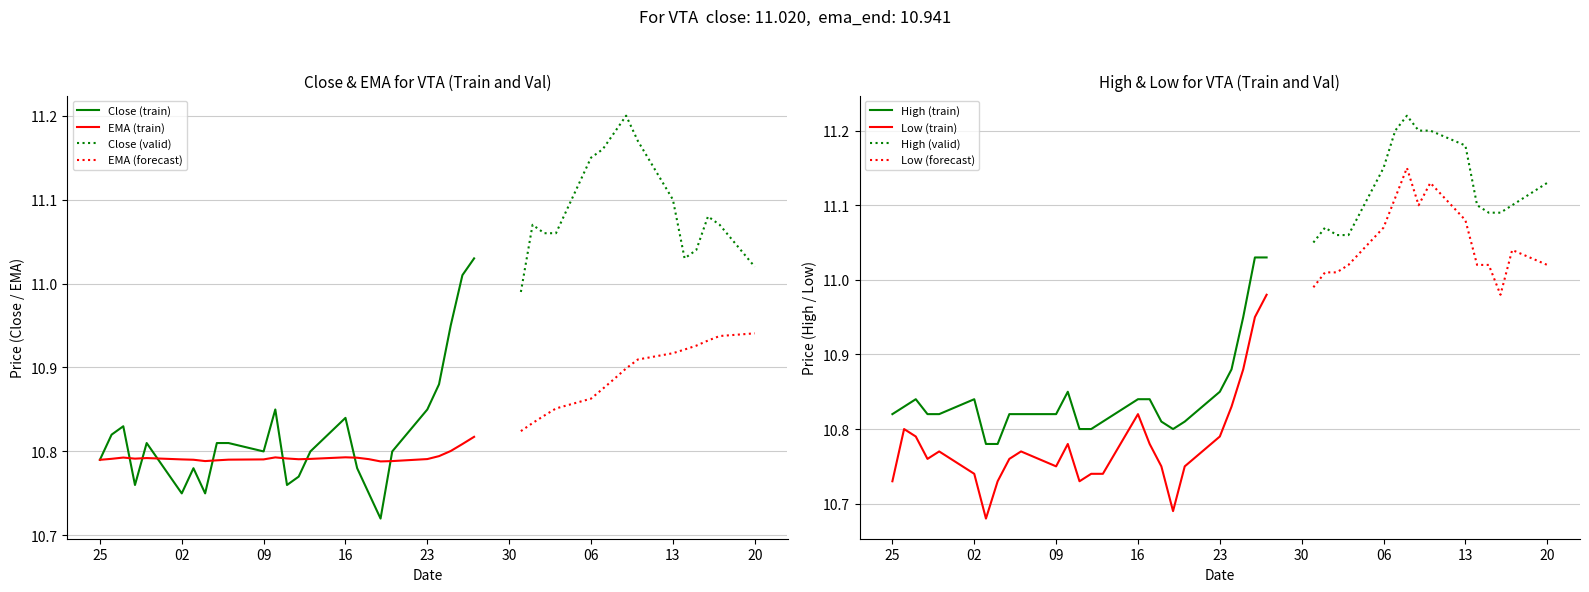

Is the value of close at 2016-05-09 greater than the value of high at 2016-05-19?

No